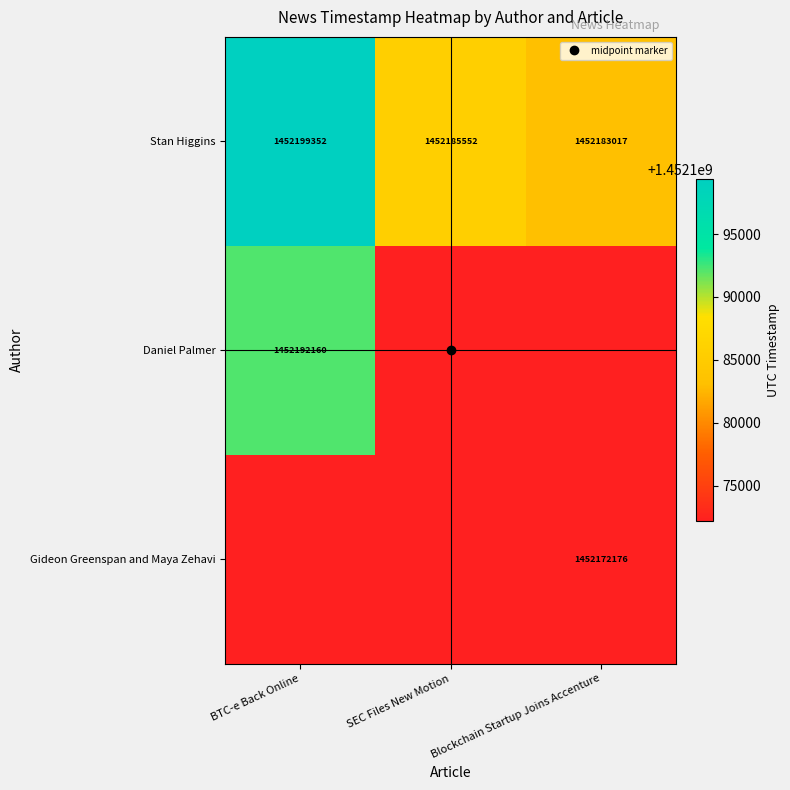

What is the spread (max minus min) of values at SEC Files New Motion?

13376